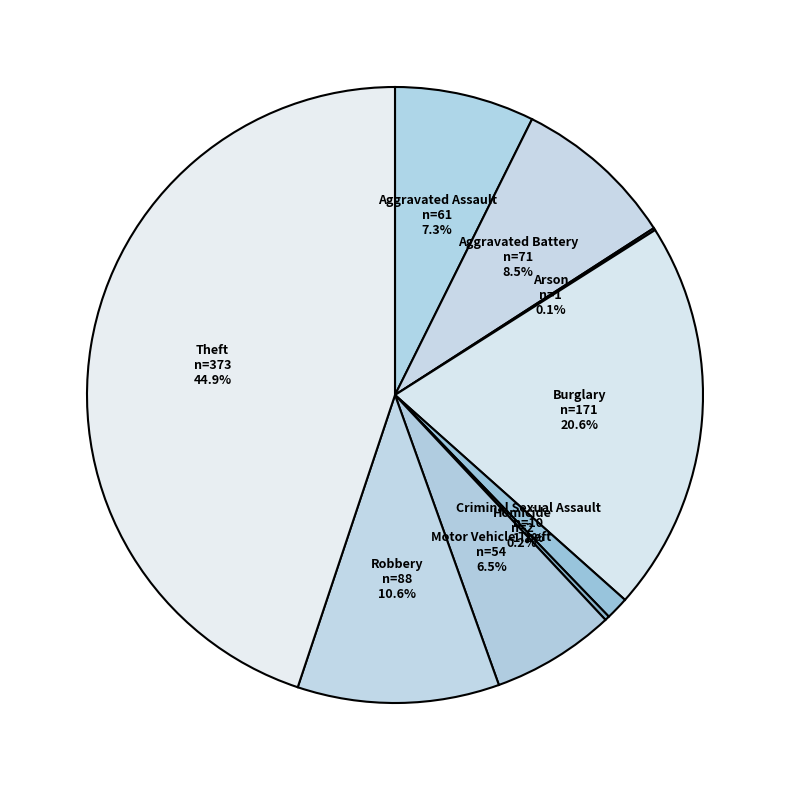

The Burglary slice represents 21% of the pie. True or false?

True